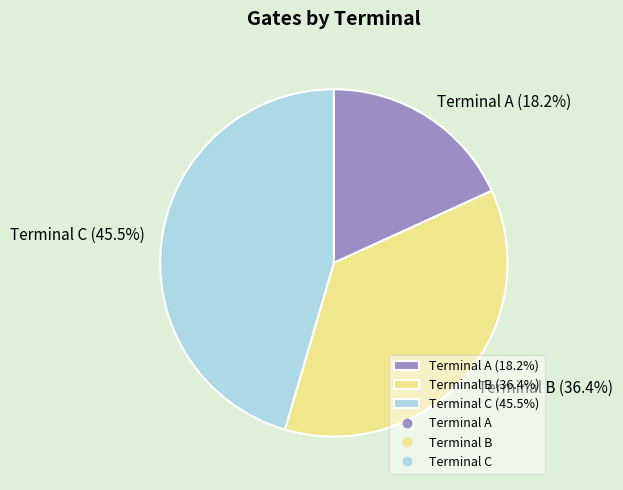

How many segments does this pie chart have?

3